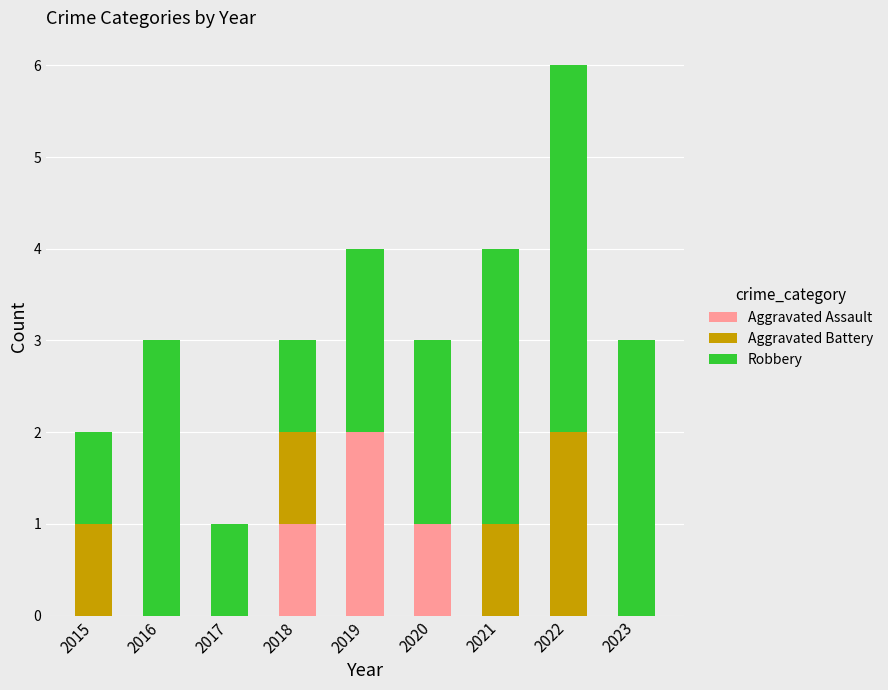

Count the number of data series in this chart.

3